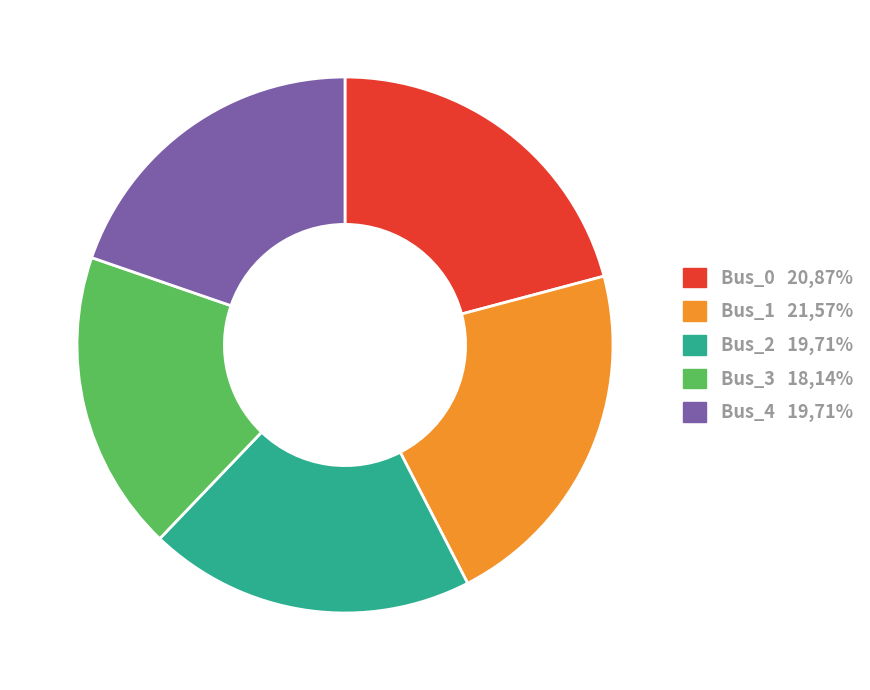

Which category has the biggest portion of the pie?

Bus_1